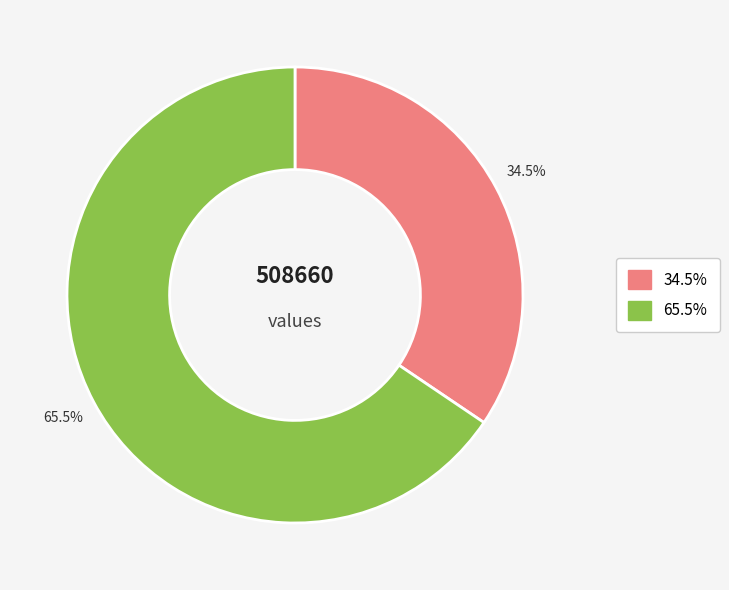

Does any single category account for the majority?

Yes